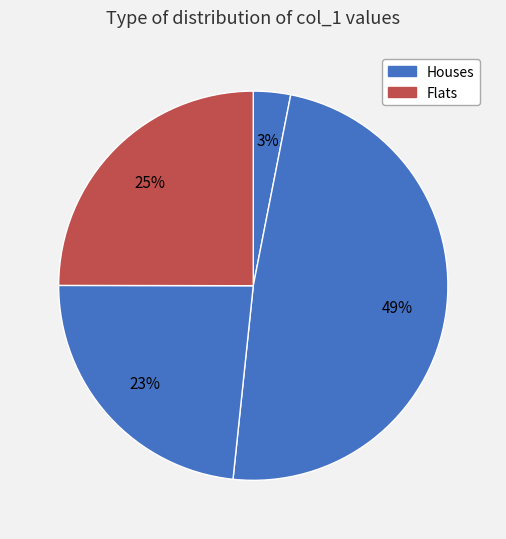

Does any single category account for the majority?

No